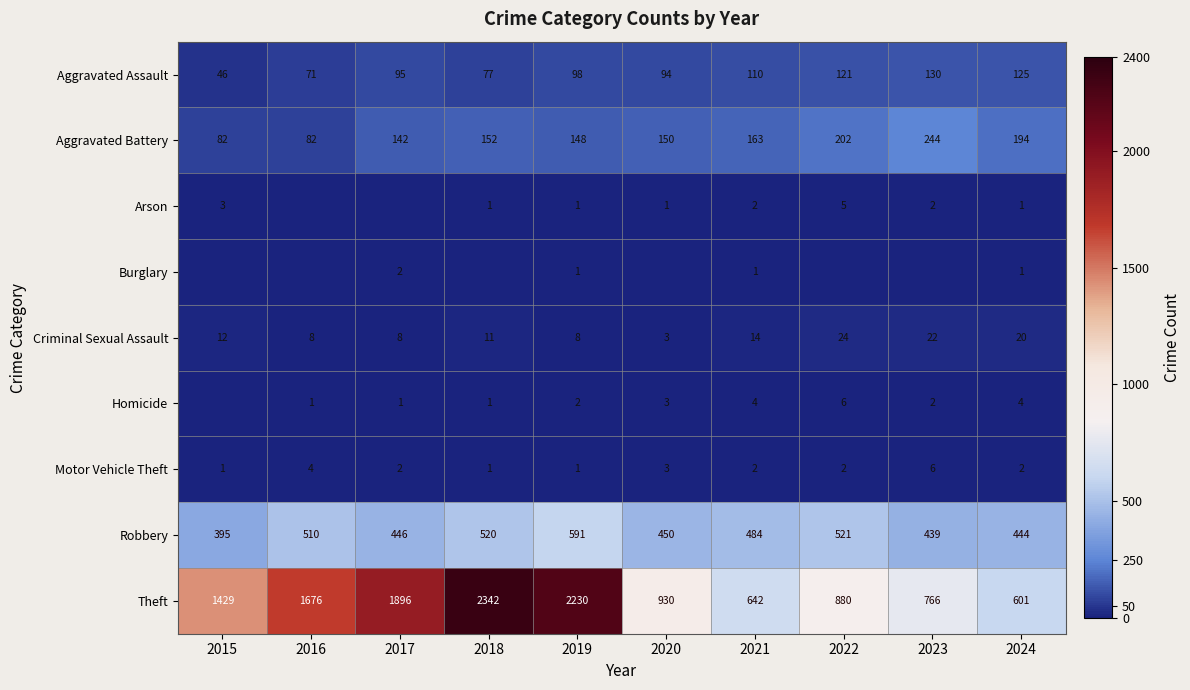

What is the total value across all series at 2021?

1422